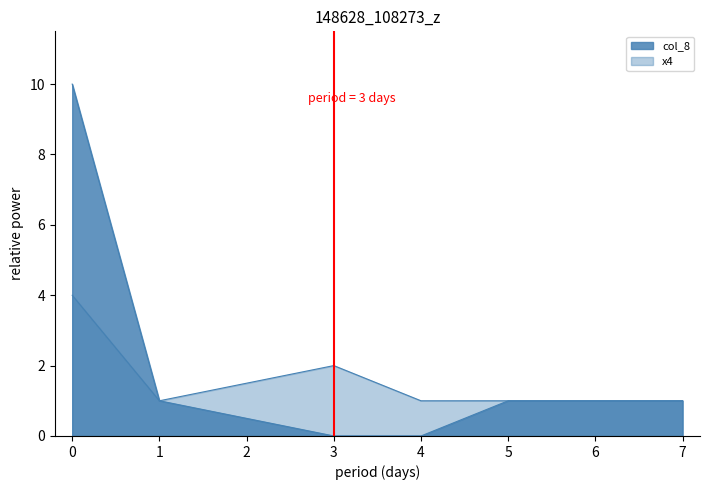

True or false: x4 has a value of 2 at 7.

False